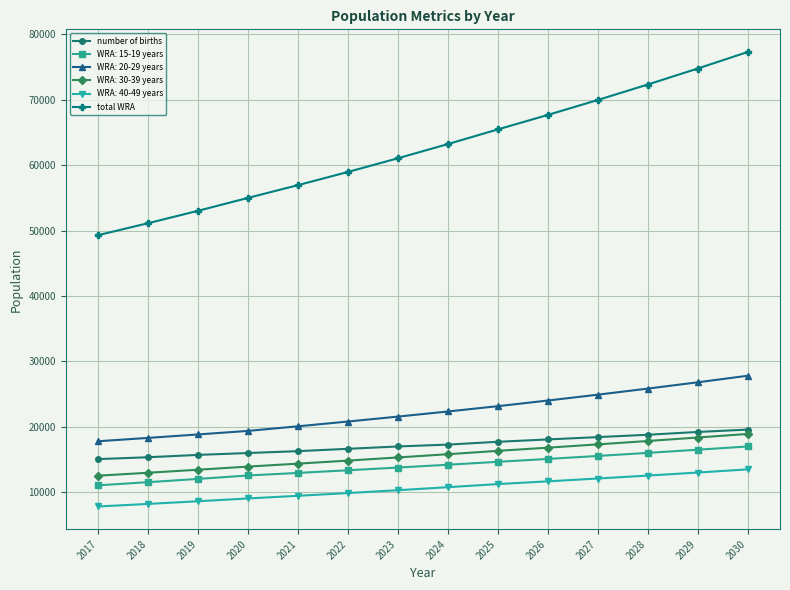

At which category does the chart reach its peak across all series?

2030